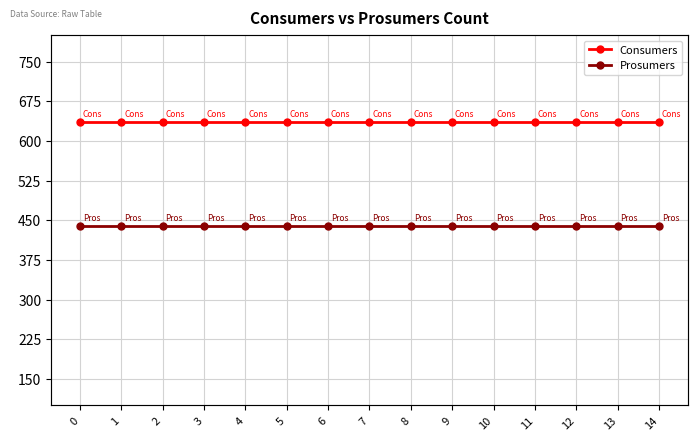

Reading right to left, what are all the values shown in this chart?

Consumers: 14=635	13=635	12=635	11=635	10=635	9=635	8=635	7=635	6=635	5=635	4=635	3=635	2=635	1=635	0=635
Prosumers: 14=440	13=440	12=440	11=440	10=440	9=440	8=440	7=440	6=440	5=440	4=440	3=440	2=440	1=440	0=440